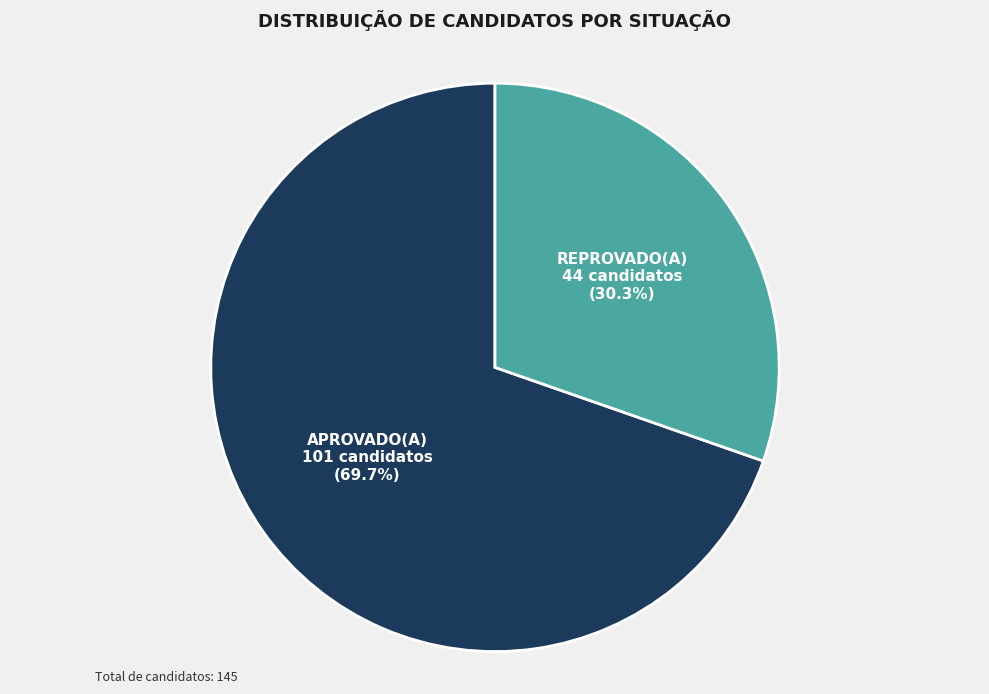

Does REPROVADO(A) account for over 50% of the chart?

No